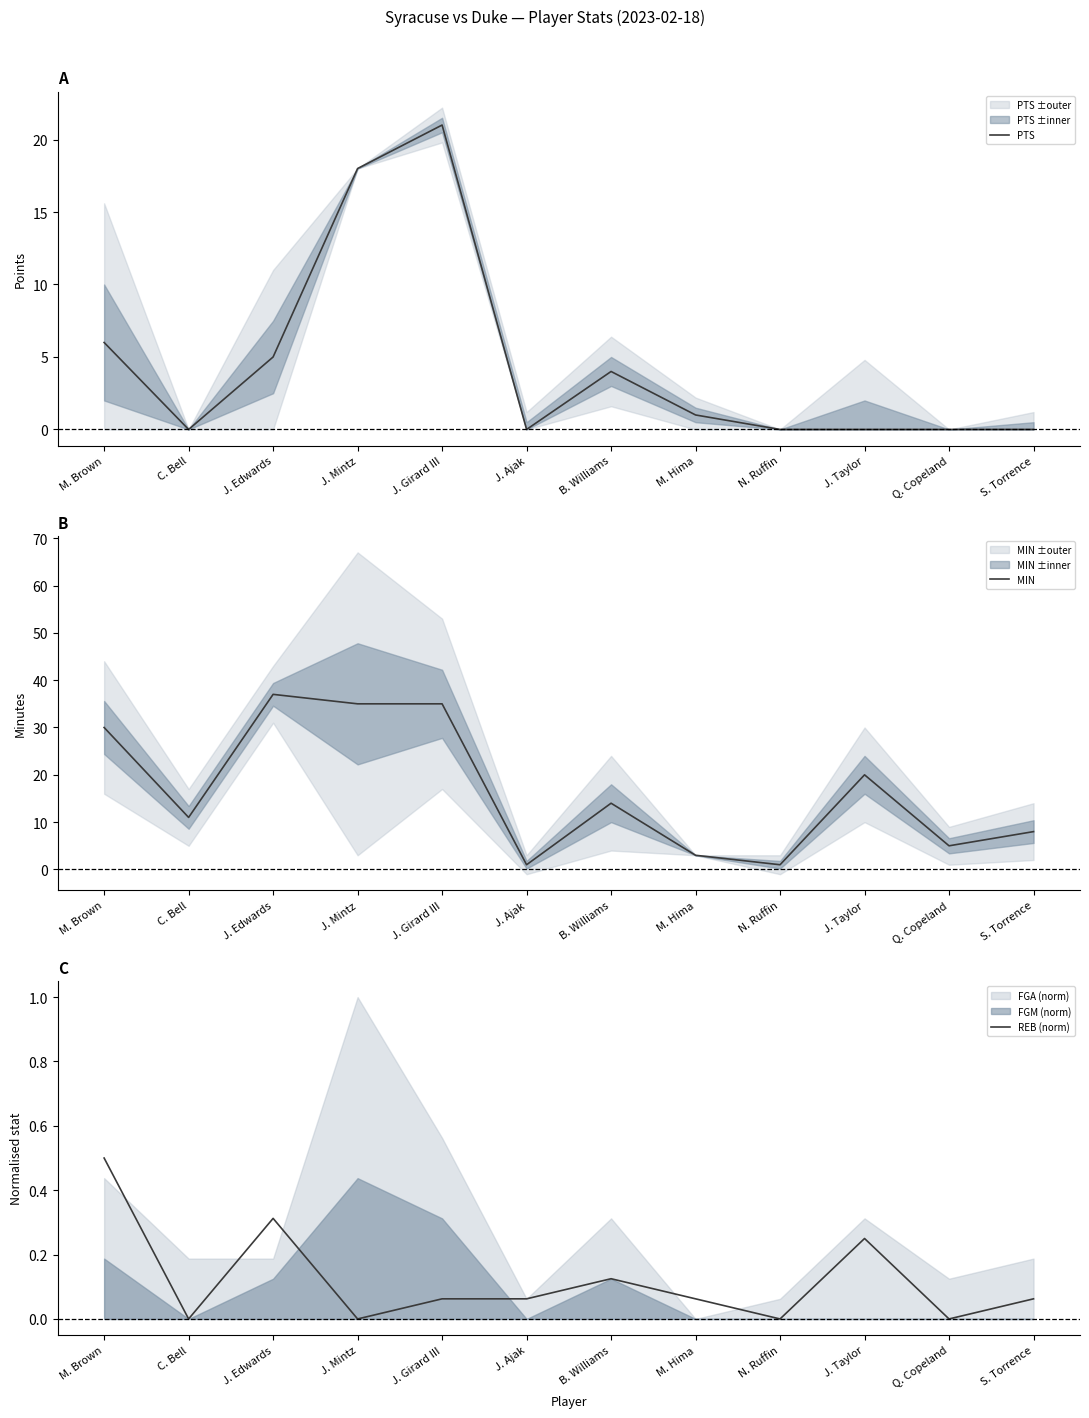

What is the average value of the REB (norm) series?

0.1